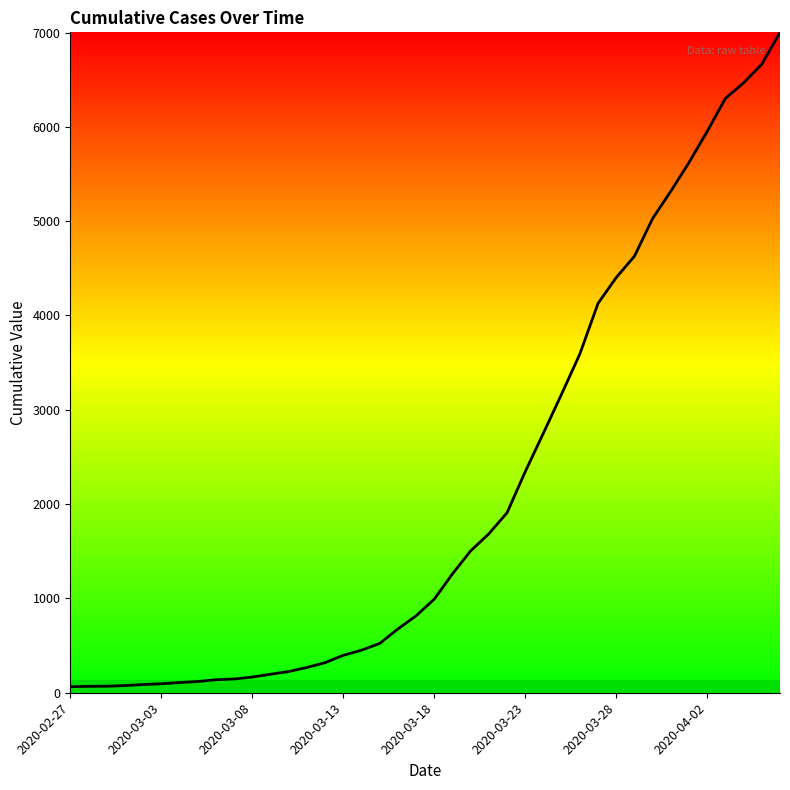

Does the chart have visible grid lines?

No